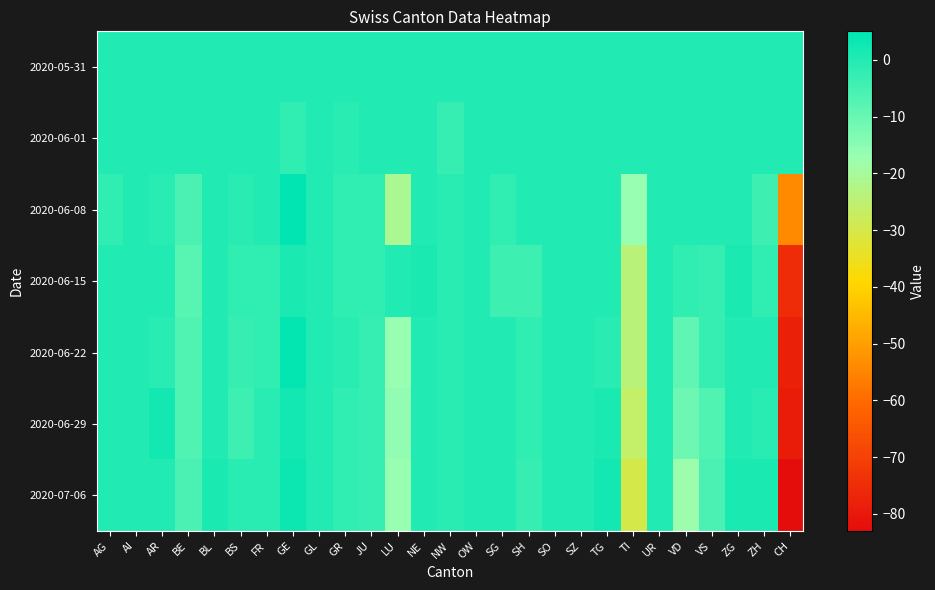

Which series has the largest total across all categories?

2020-05-31